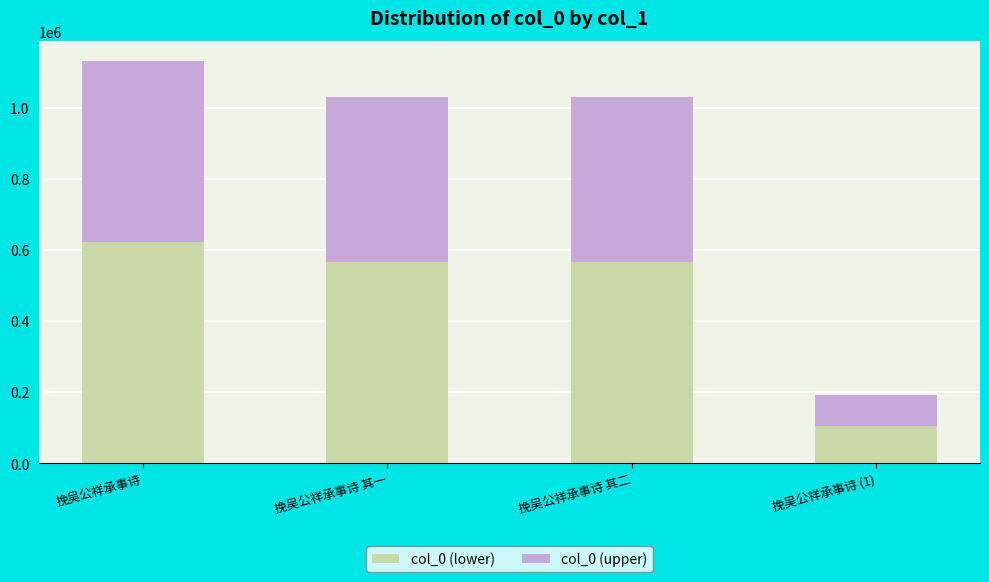

Read the col_0 (lower) value at 挽吴公祥承事诗 (1).

105205.1